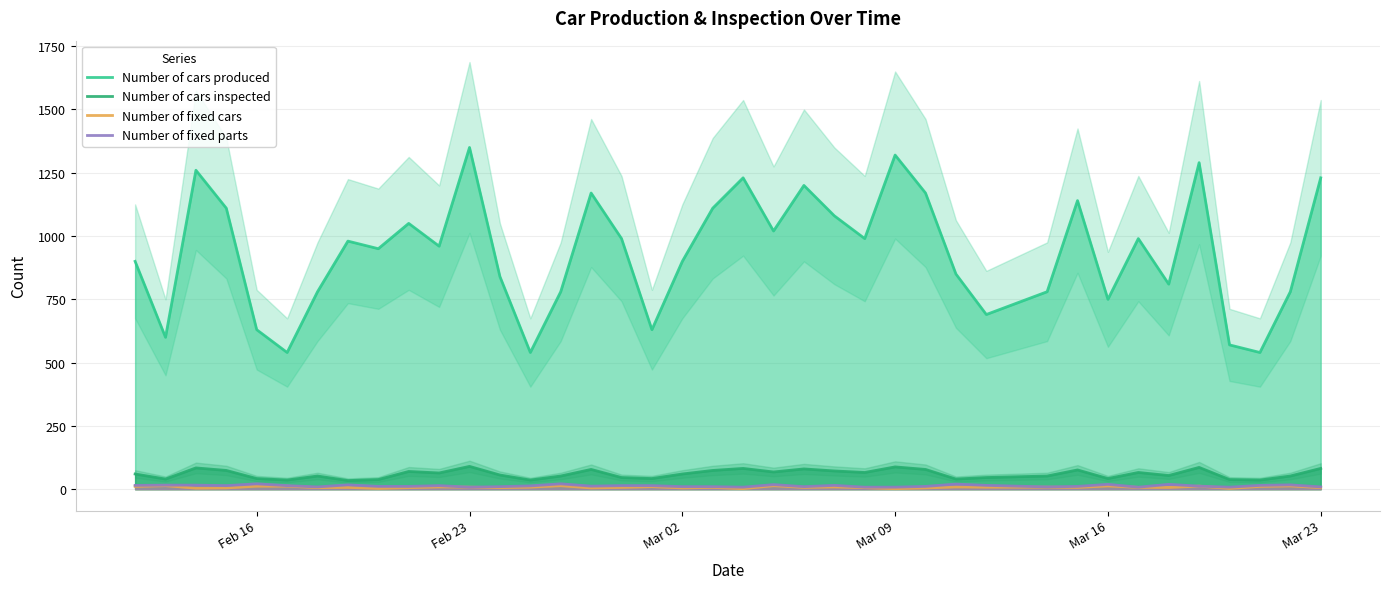

True or false: Number of cars produced has more than 2 points higher than both neighbors.

True